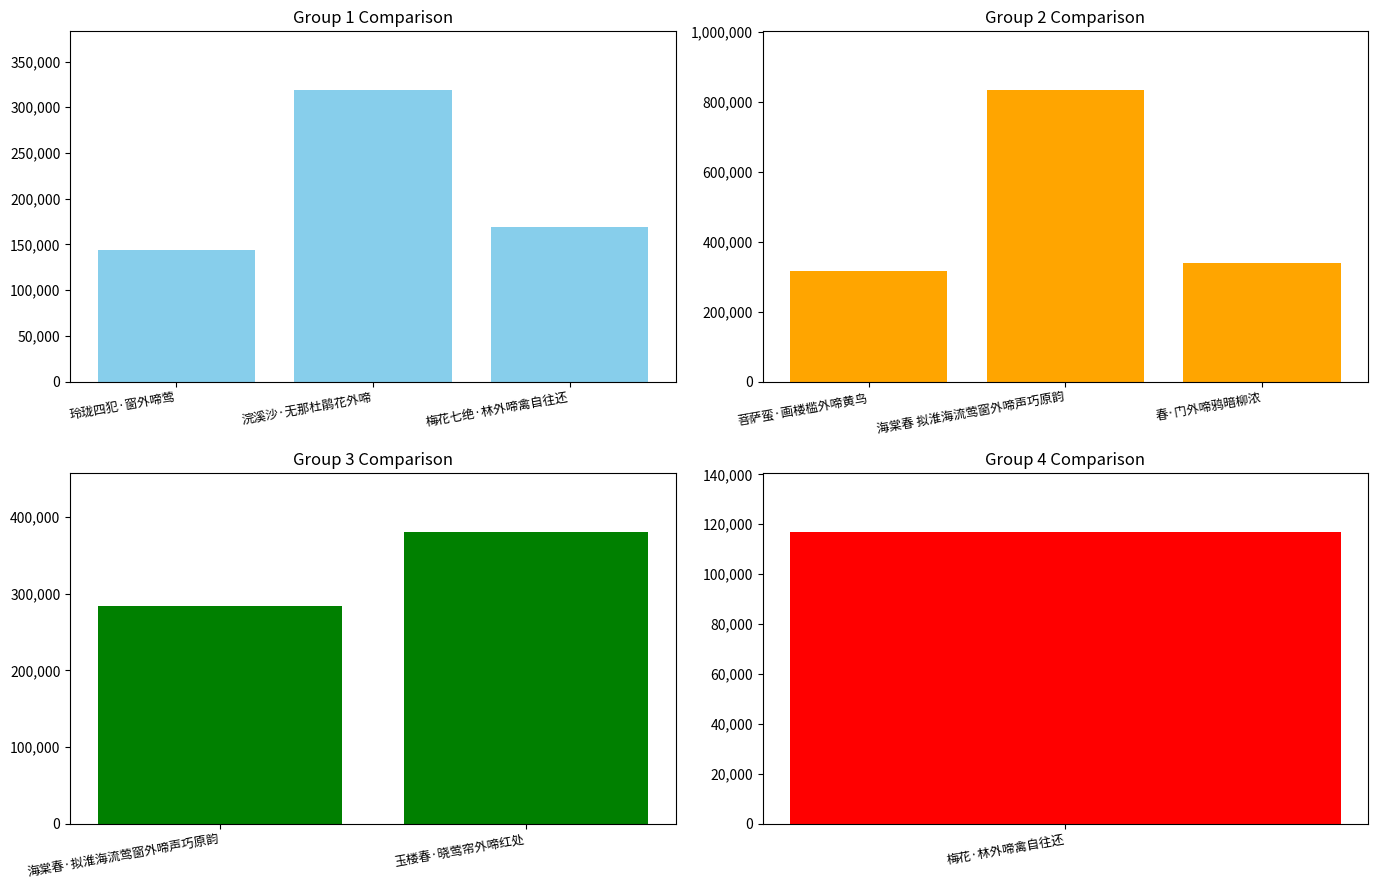

Reading left to right, what are all the values shown in this chart?

143499	319162	168985	317077	834549	340080	283458	380871	116955